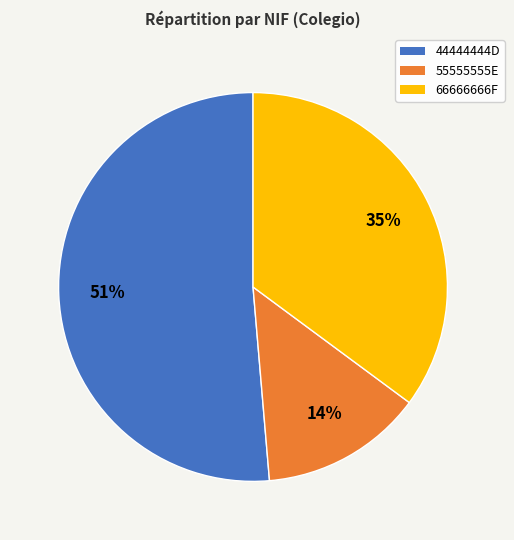

Approximately how many times larger is the value at 44444444D compared to 66666666F?

1.5